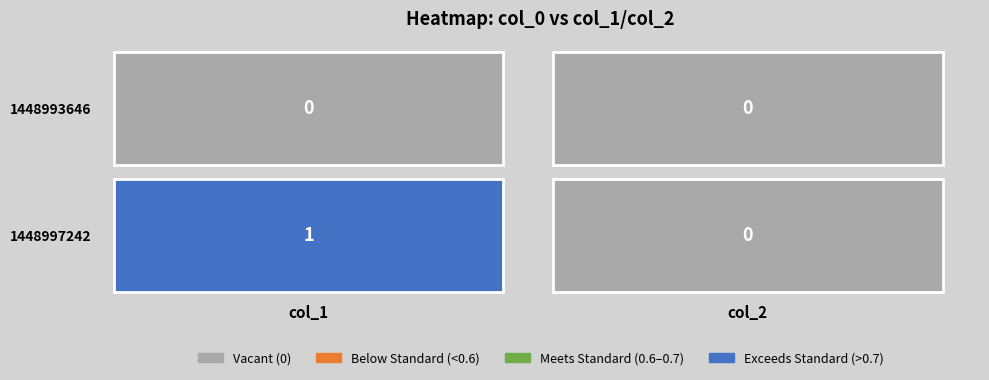

Is the value of 1448997242 at col_1 greater than the value of 1448993646 at col_2?

Yes